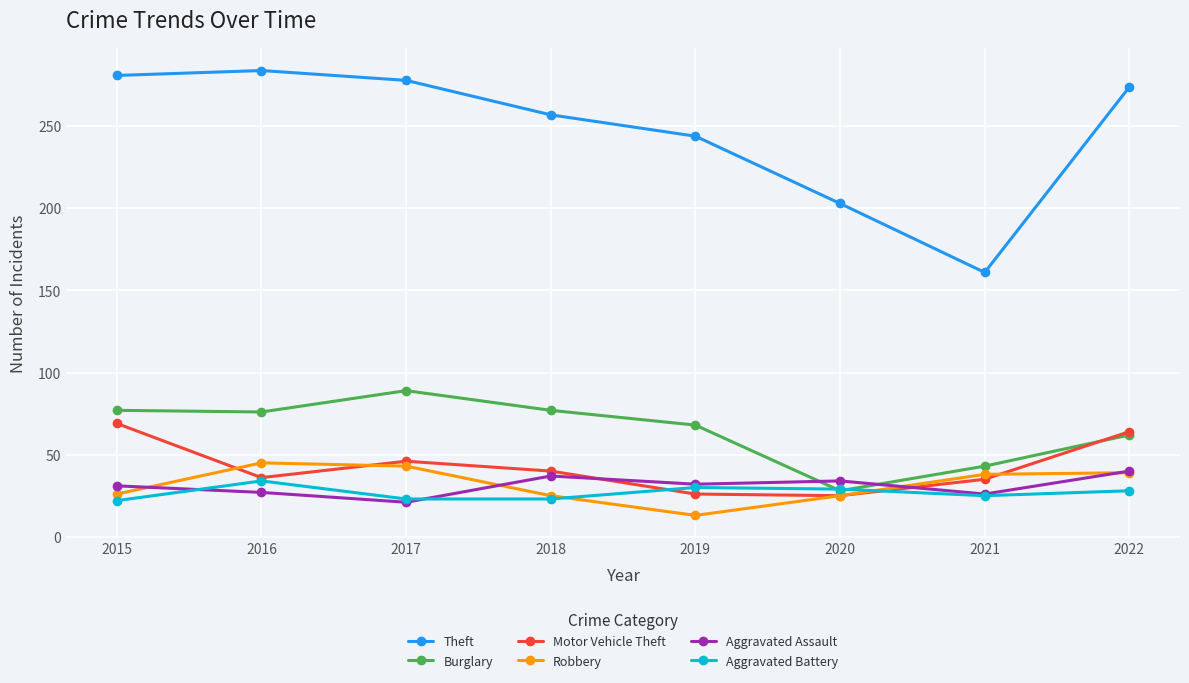

What is the difference between the highest and lowest values at 2020?

178